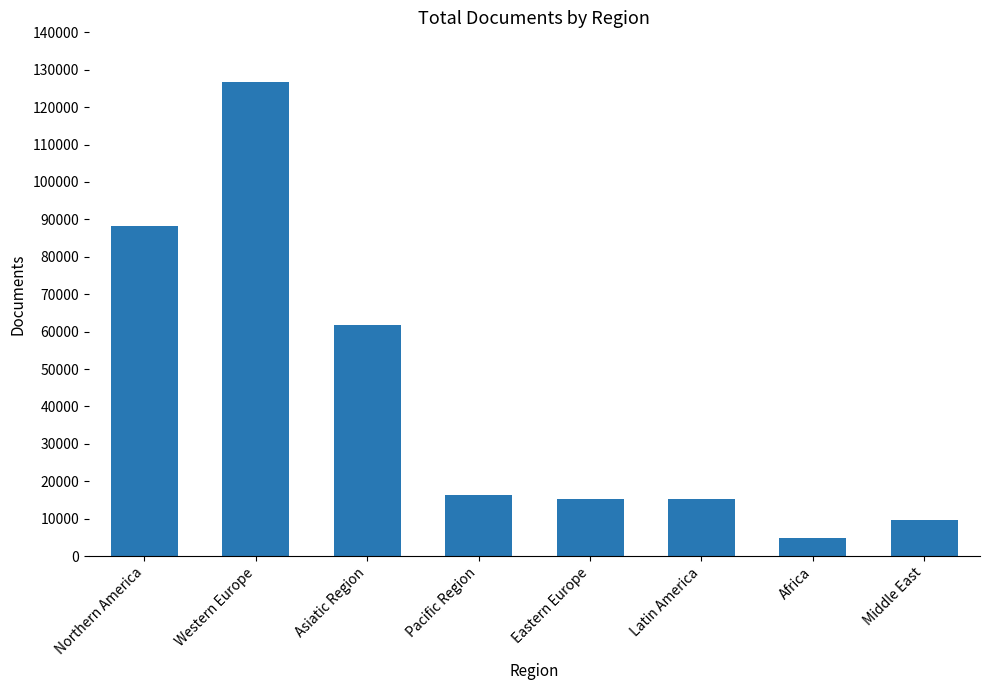

At which label does the data first exceed 16281?

Northern America